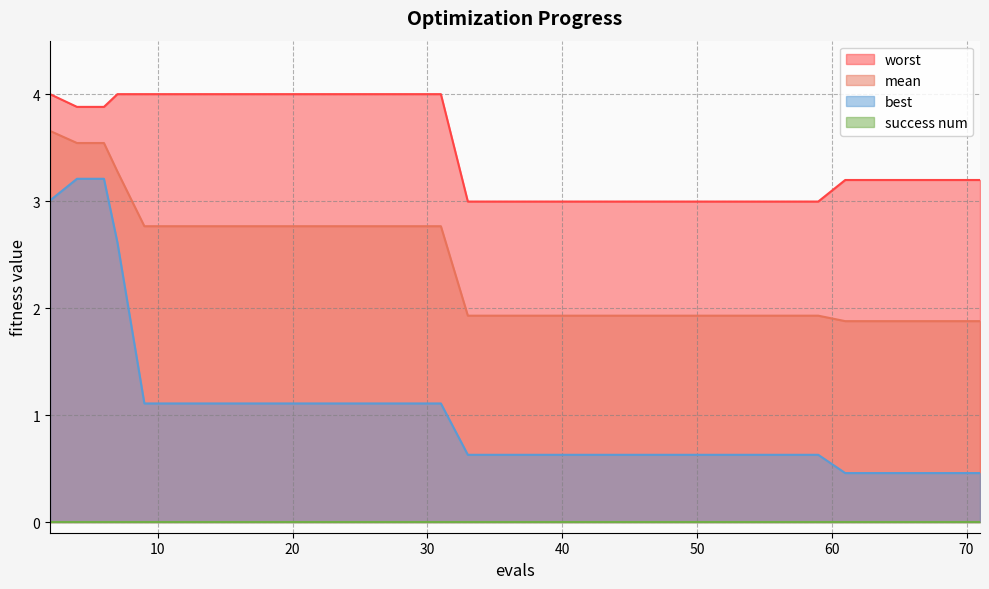

Which series has the largest total across all categories?

worst